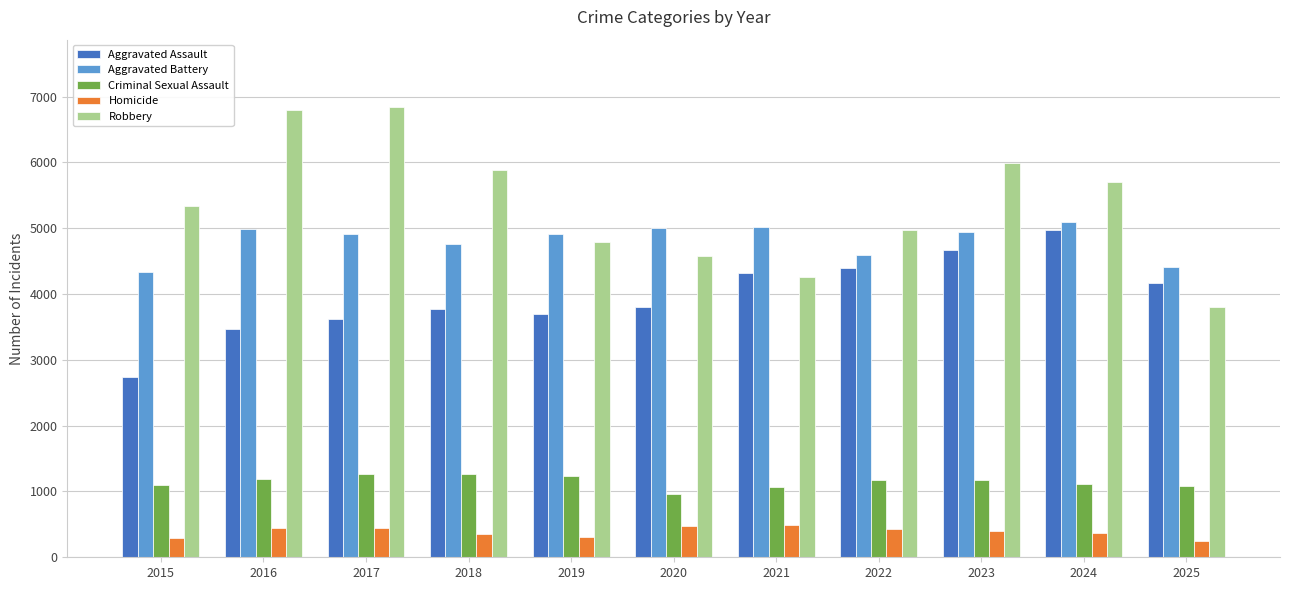

What is the highest value of the Aggravated Assault series?

4967